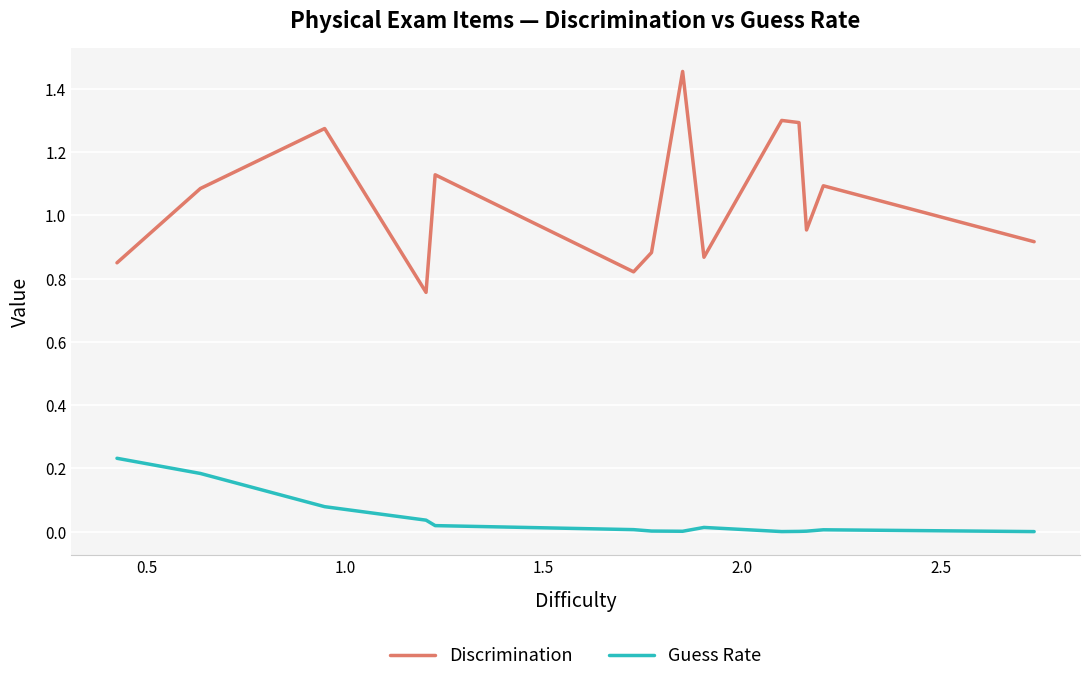

Rank the series by their average value, from highest to lowest.

Discrimination, Guess Rate